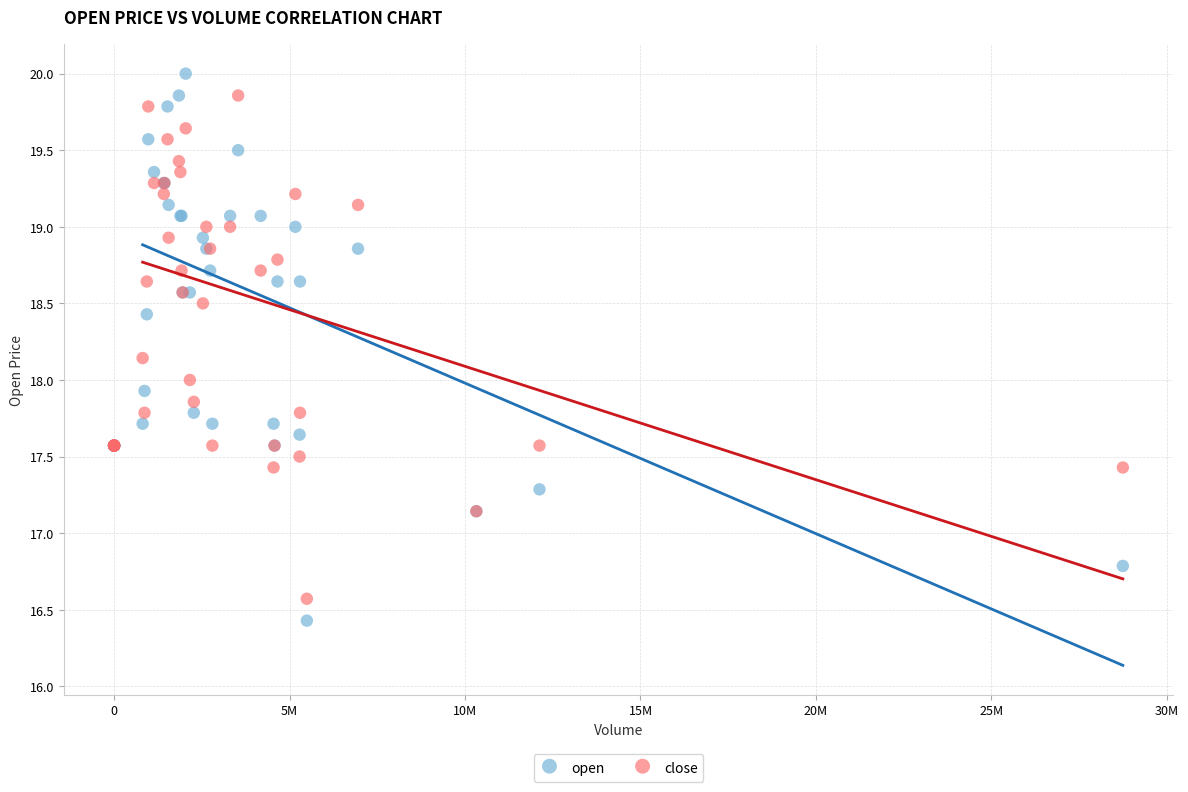

Which series has the widest spread of Y values?

open